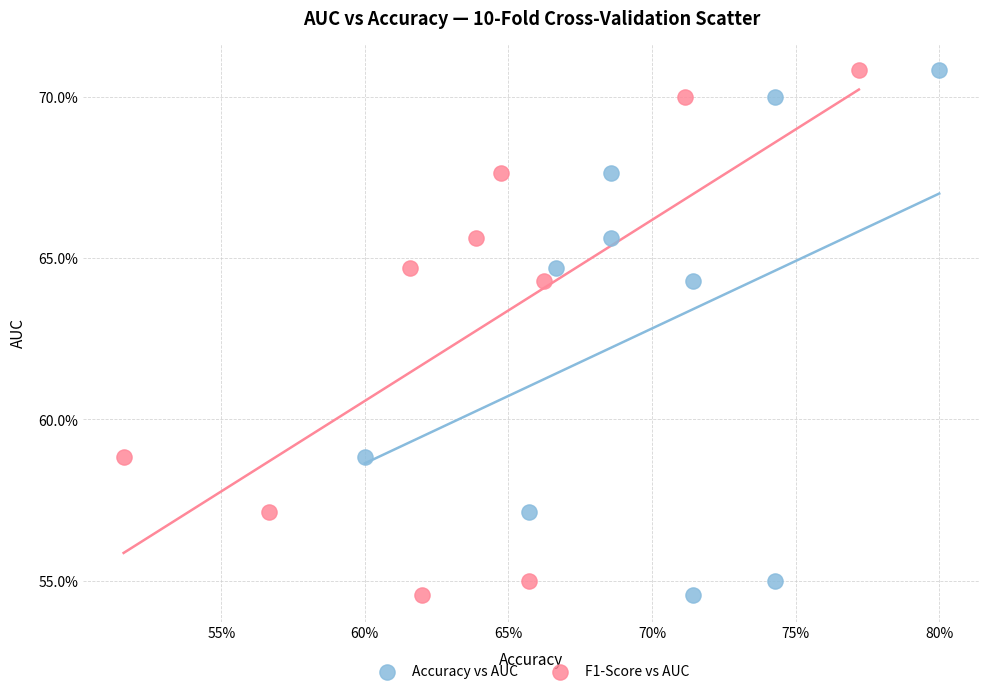

What are all the series names shown in the legend?

Accuracy vs AUC, F1-Score vs AUC